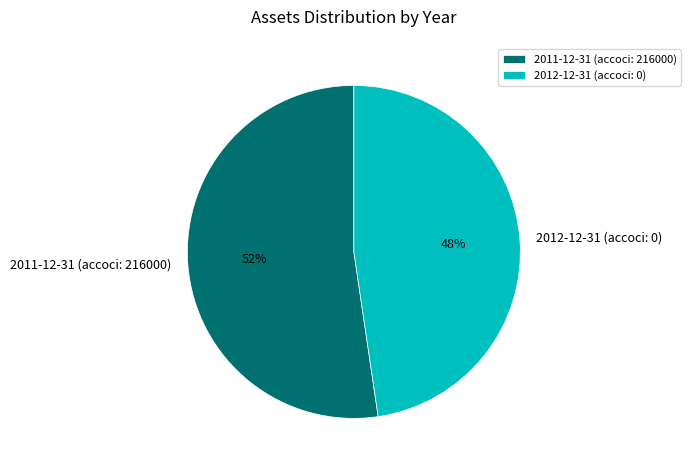

Rank the categories by value from highest to lowest.

2011-12-31 (accoci: 216000), 2012-12-31 (accoci: 0)